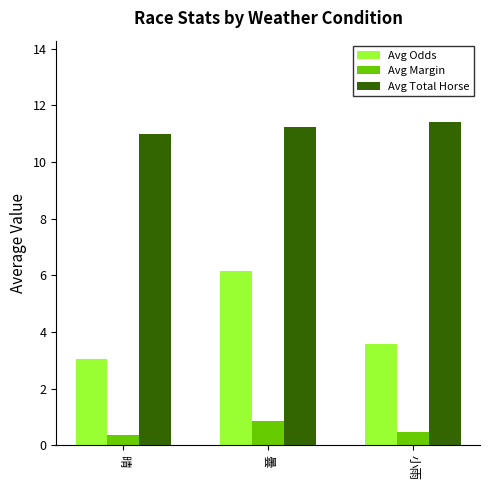

List the series in order of their peak value, lowest first.

Avg Margin, Avg Odds, Avg Total Horse